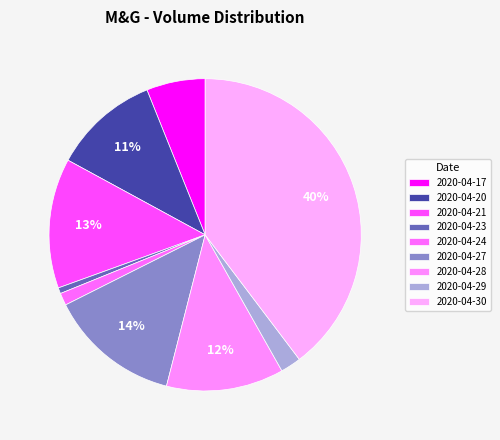

To the nearest percent, what percentage of the pie is 2020-04-29?

2%